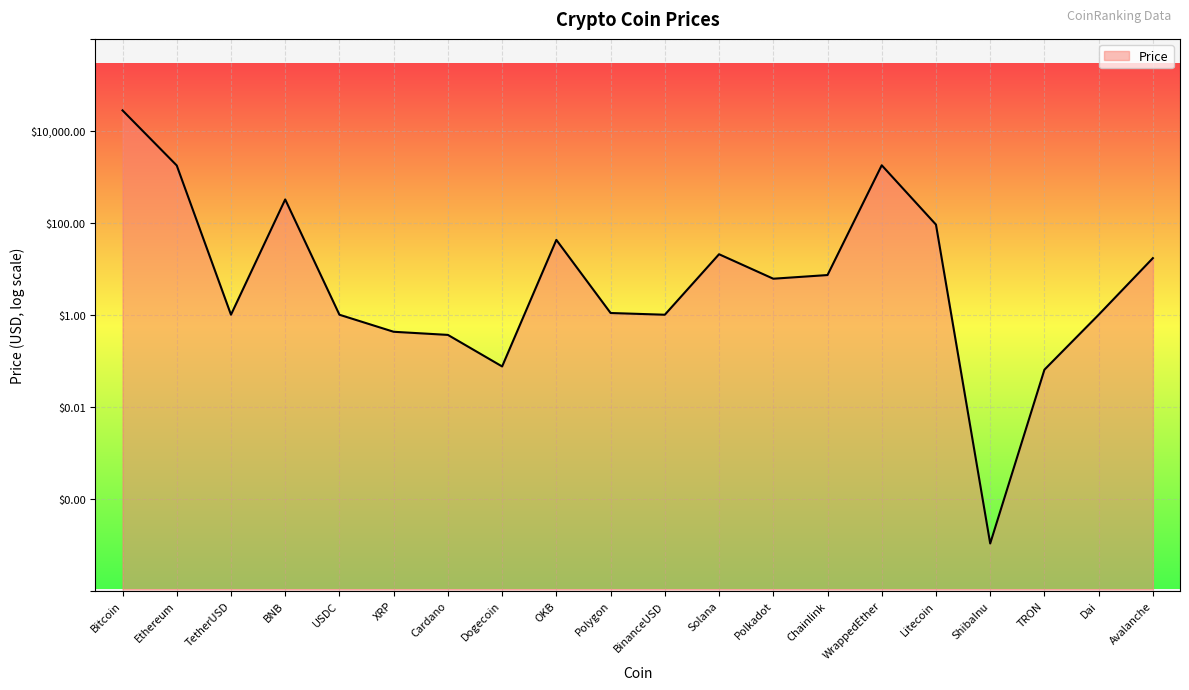

Where is the first local maximum?

BNB